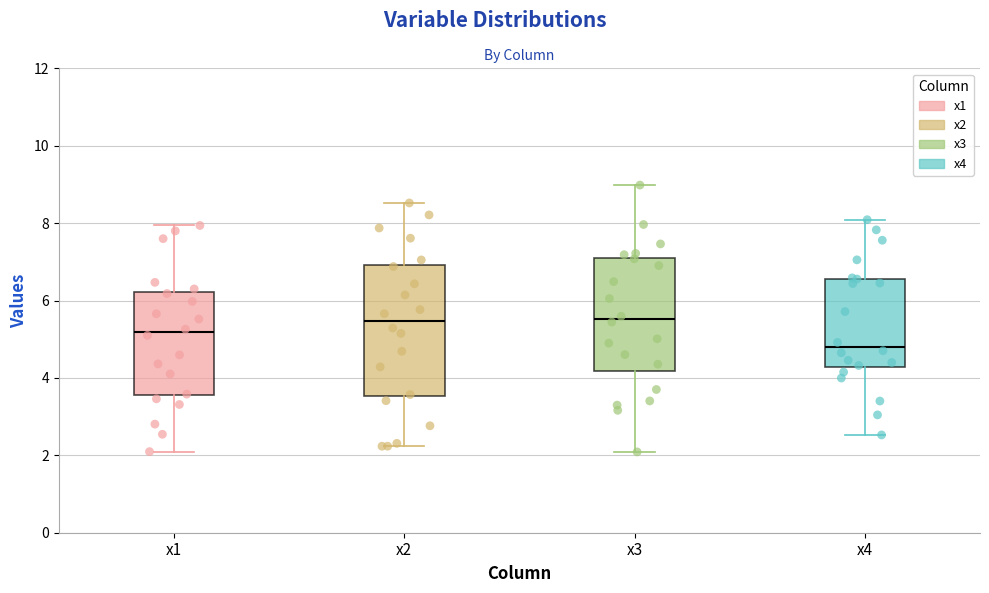

Which box is the tallest, from its lower edge to its upper edge?

x2